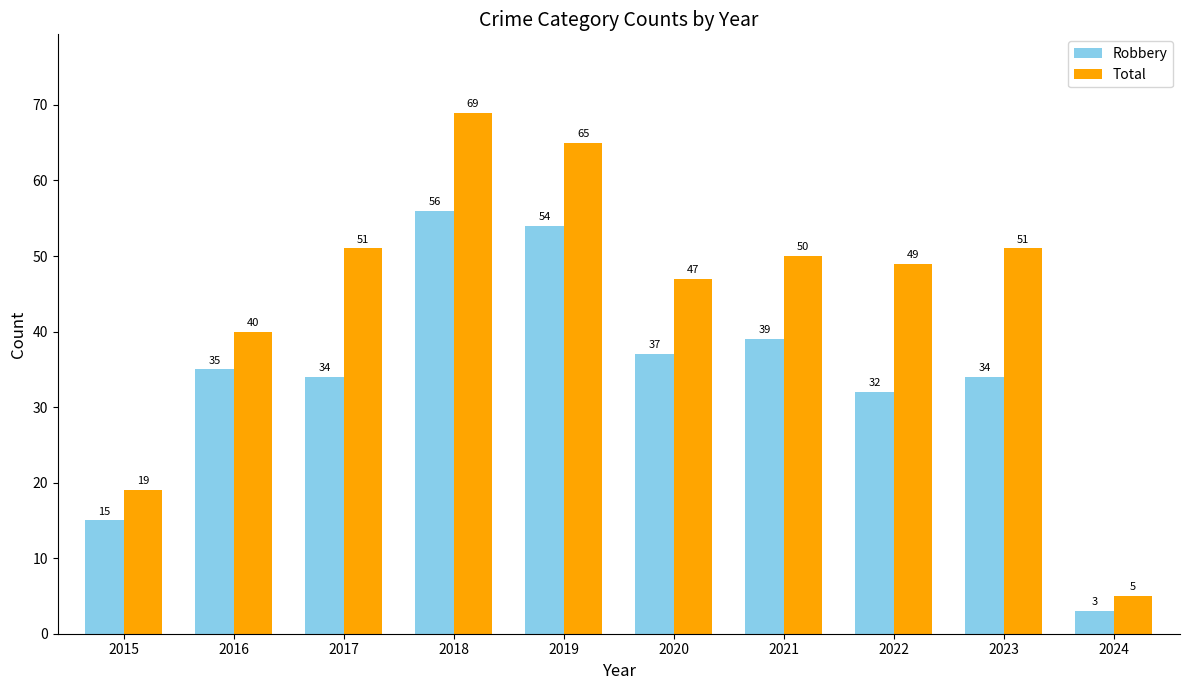

Are the bars horizontal?

No